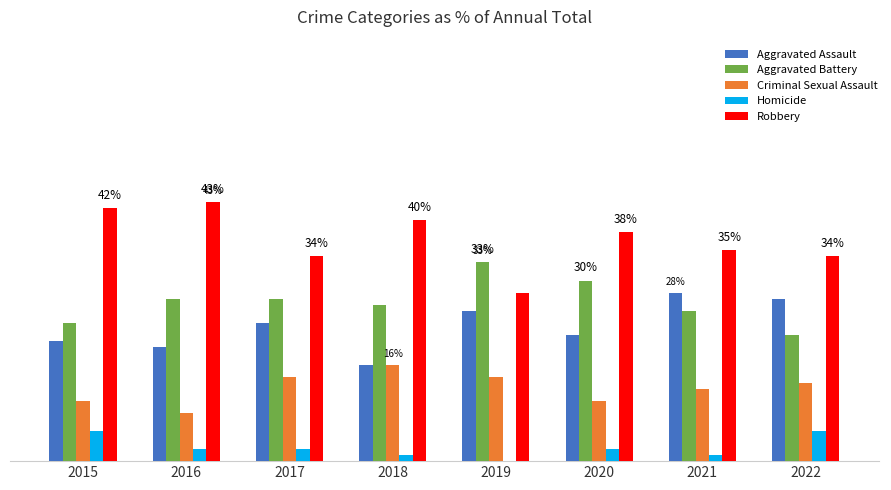

Are the bars horizontal?

No